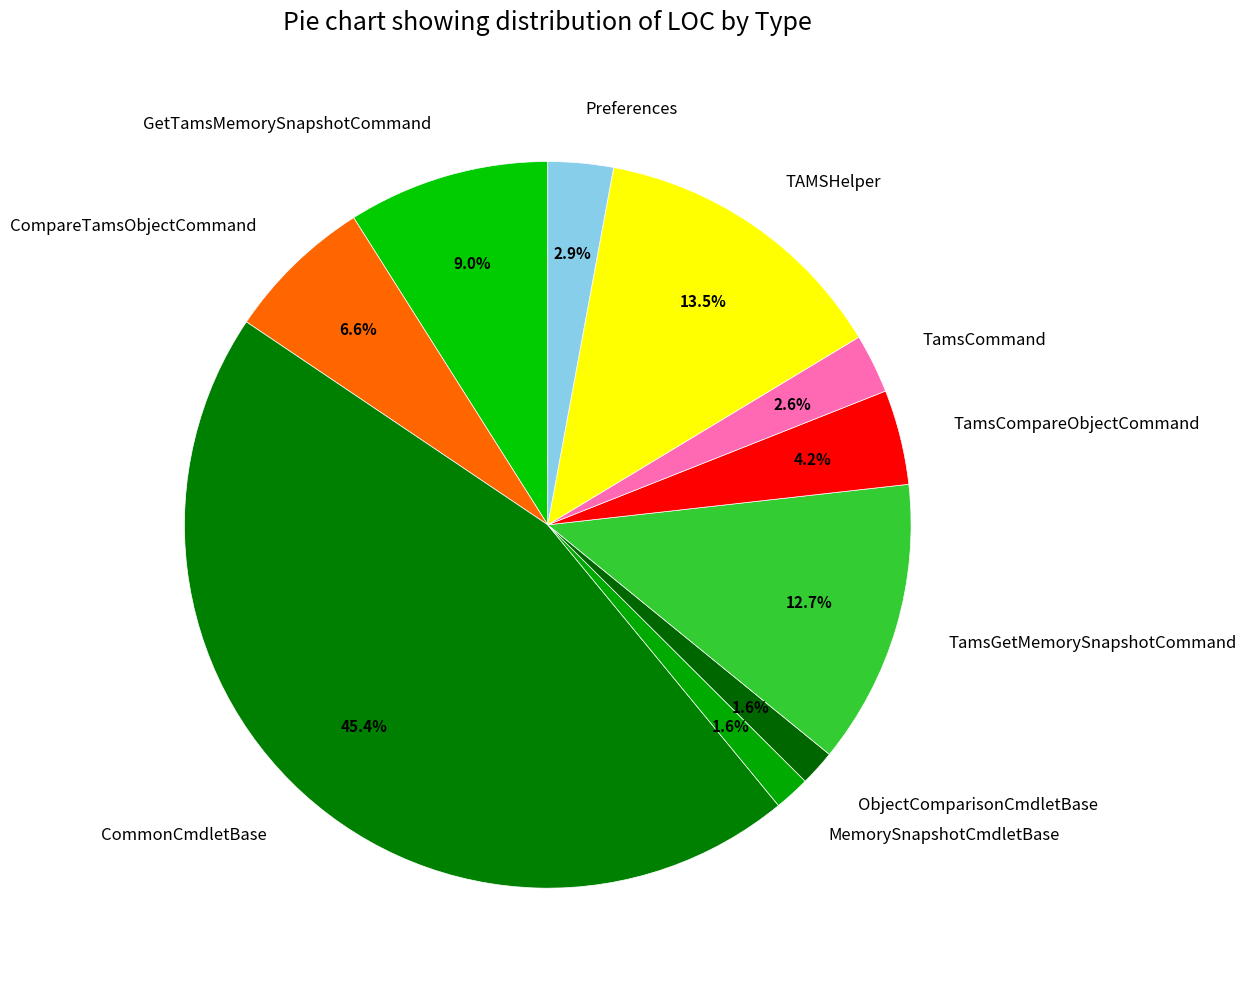

Which slice is the largest?

CommonCmdletBase